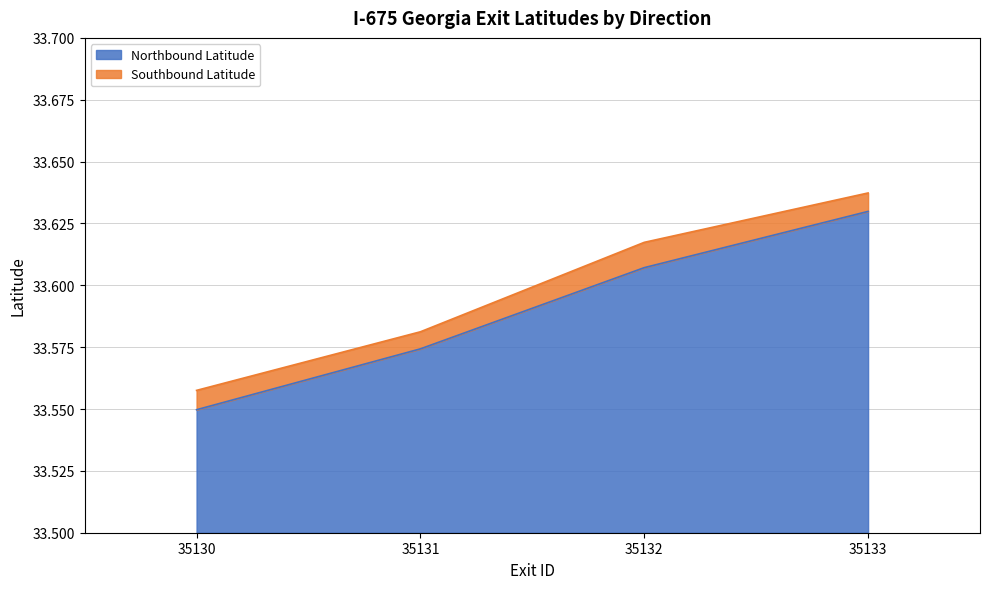

True or false: Southbound Latitude has more than 2 points higher than both neighbors.

False